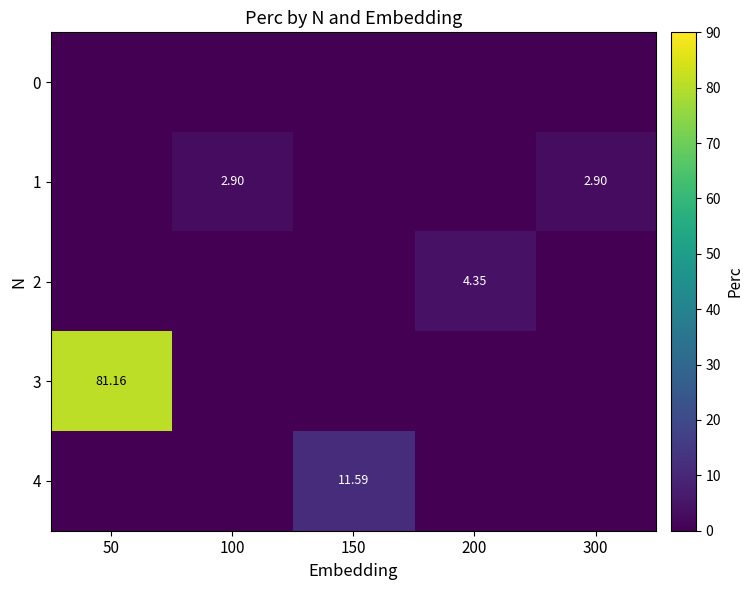

At which category is the sum across all series the highest?

50